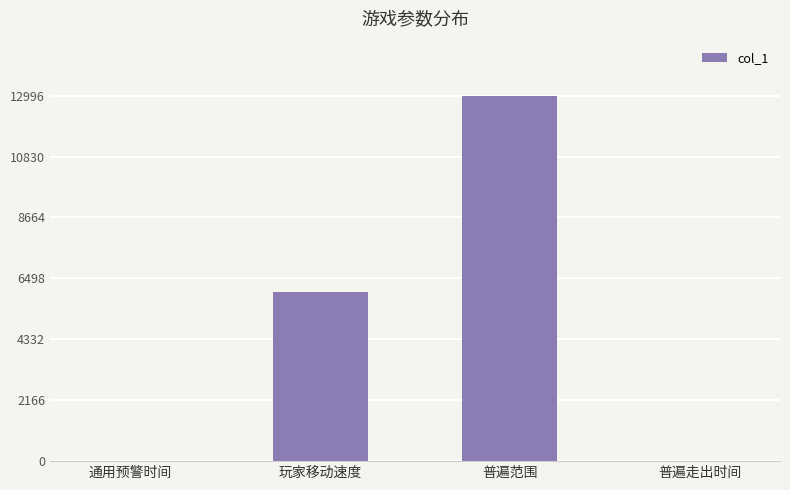

At which label is the value closest to 6500?

玩家移动速度